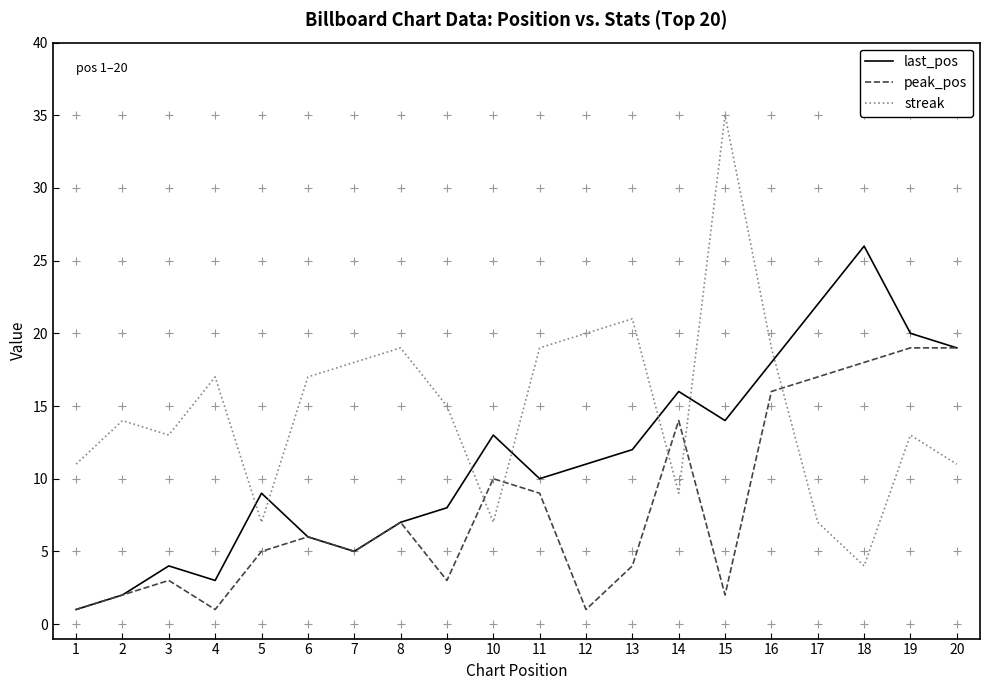

What is the approximate value of streak at 20, to the nearest 10?

10